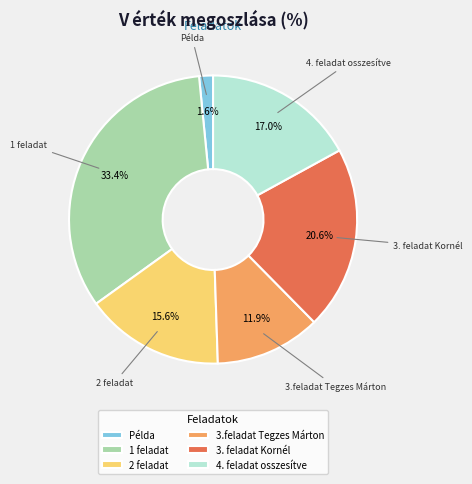

To the nearest percent, what portion does 1 feladat represent?

33%